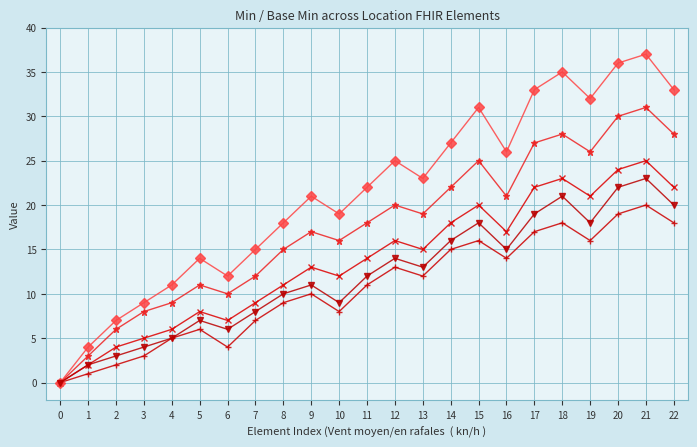

At which category does the chart reach its peak across all series?

21